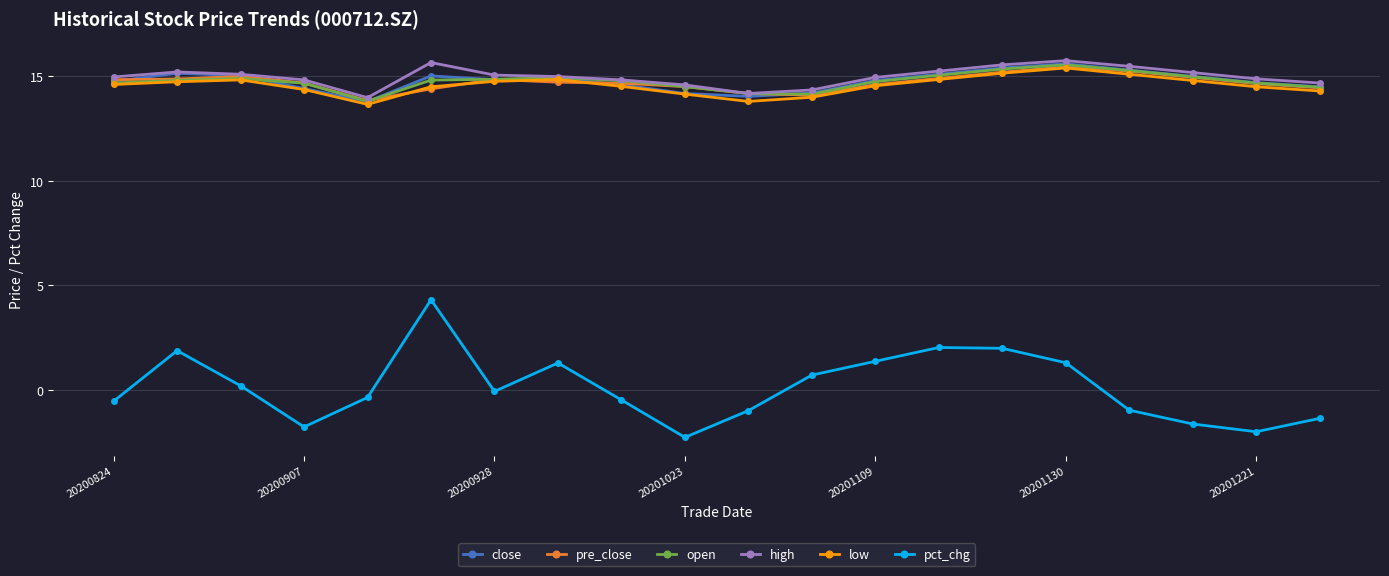

What is the value of the close point at the 11th from the left?

14.0